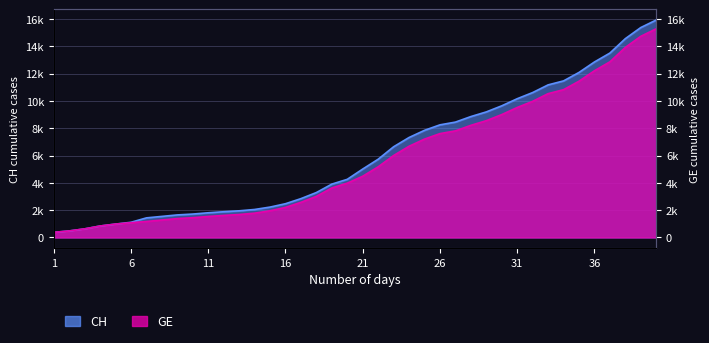

List the labels in order of CH value, largest first.

2020-04-04, 2020-04-03, 2020-04-02, 2020-04-01, 2020-03-31, 2020-03-30, 2020-03-29, 2020-03-28, 2020-03-27, 2020-03-26, 2020-03-25, 2020-03-24, 2020-03-23, 2020-03-22, 2020-03-21, 2020-03-20, 2020-03-19, 2020-03-18, 2020-03-17, 2020-03-16, 2020-03-15, 2020-03-14, 2020-03-13, 2020-03-12, 2020-03-11, 2020-03-10, 2020-03-09, 2020-03-08, 2020-03-07, 2020-03-06, 2020-03-05, 2020-03-04, 2020-03-03, 2020-03-02, 2020-03-01, 2020-02-29, 2020-02-28, 2020-02-27, 2020-02-26, 2020-02-25